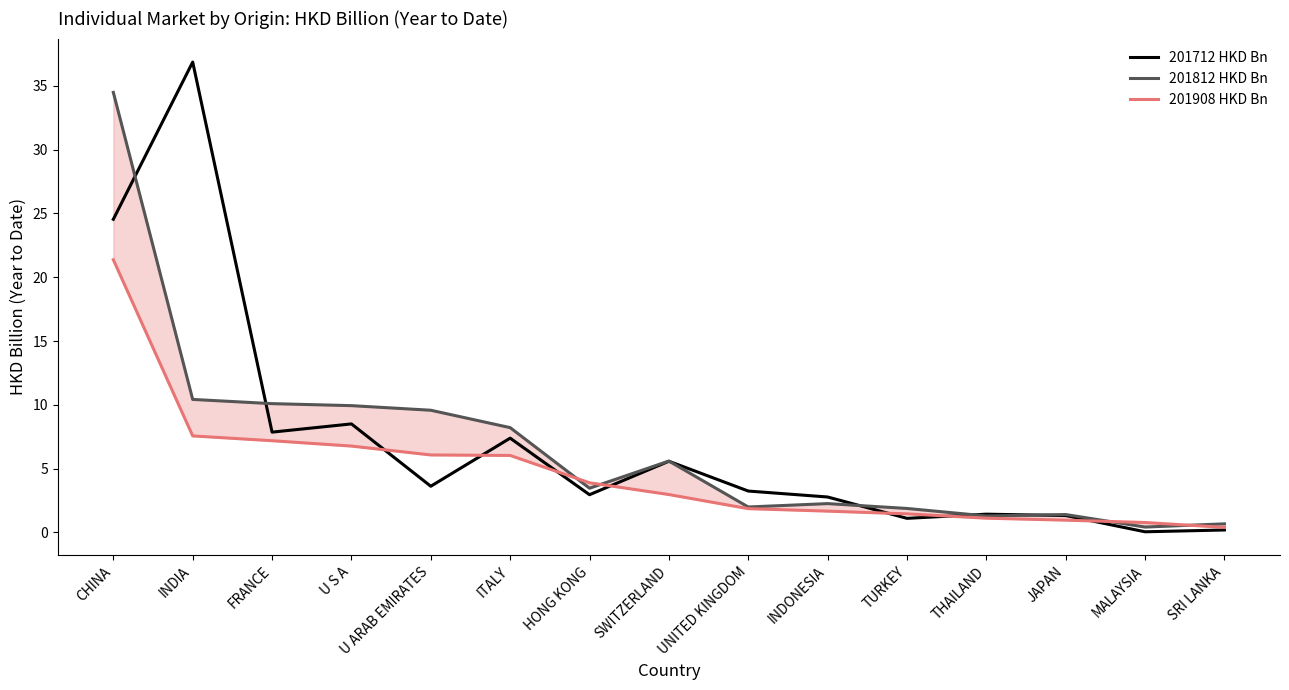

Reading left to right, transcribe all the data shown in this chart.

201712 HKD Bn: 24.5	36.9	7.9	8.5	3.6	7.4	3.0	5.6	3.2	2.8	1.1	1.4	1.3	0.1	0.2
201812 HKD Bn: 34.5	10.4	10.1	9.9	9.6	8.2	3.5	5.6	2.0	2.3	1.9	1.3	1.4	0.4	0.7
201908 HKD Bn: 21.4	7.6	7.2	6.8	6.1	6.0	3.9	3.0	1.9	1.7	1.5	1.1	1.0	0.8	0.4